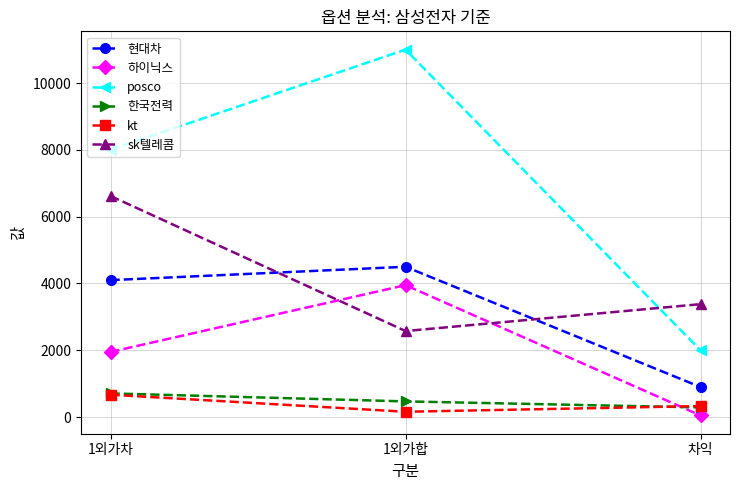

The value of 하이닉스 at 1외가차 is 1950. True or false?

True